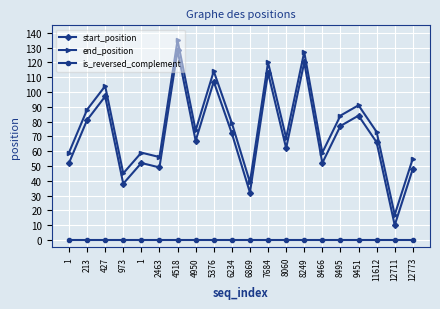

Which series has the largest total across all categories?

end_position